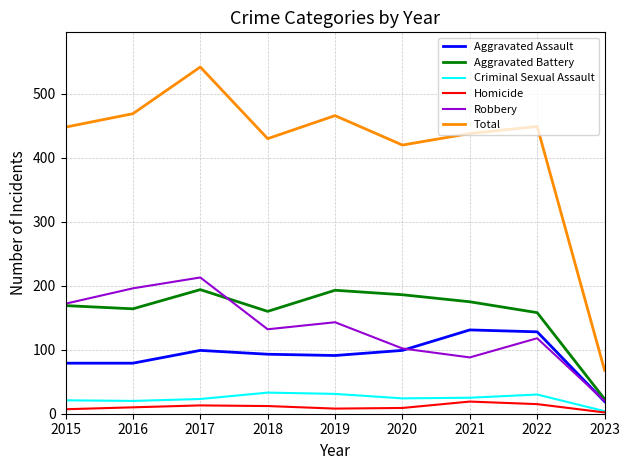

Which series has the widest spread of values?

Total